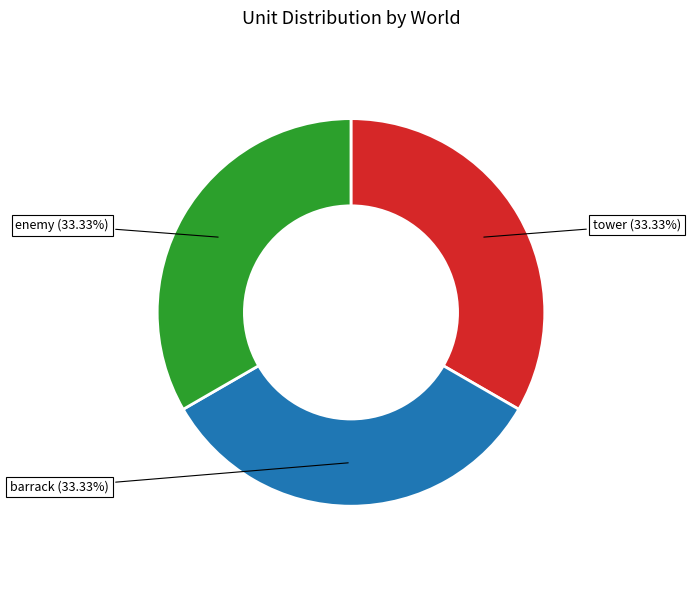

Count the number of slices in the pie.

3